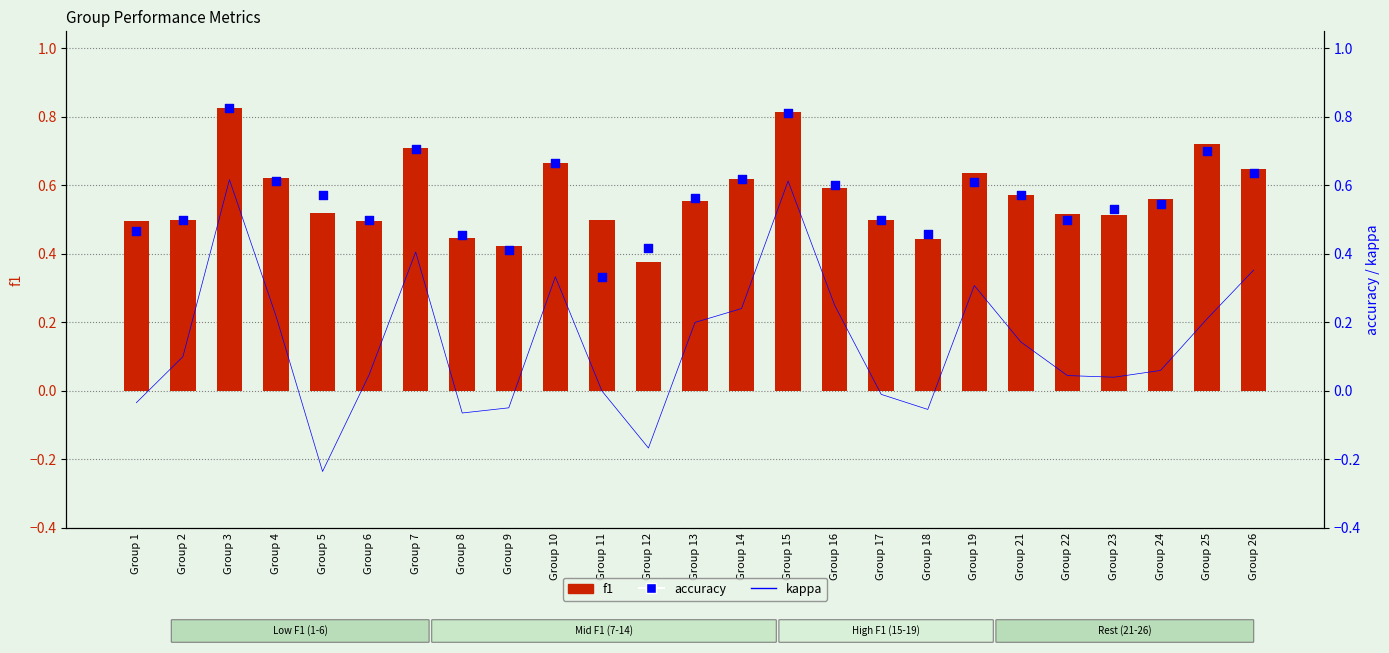

Which series reaches the minimum Y coordinate?

kappa